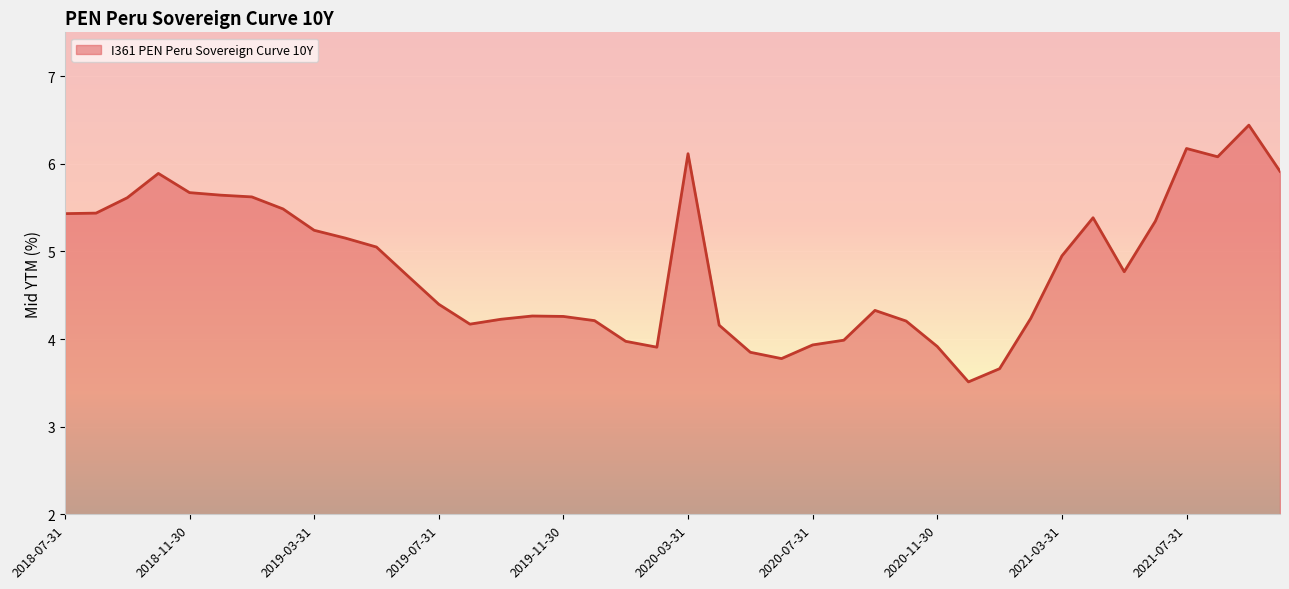

What is the greatest value displayed?

6.4